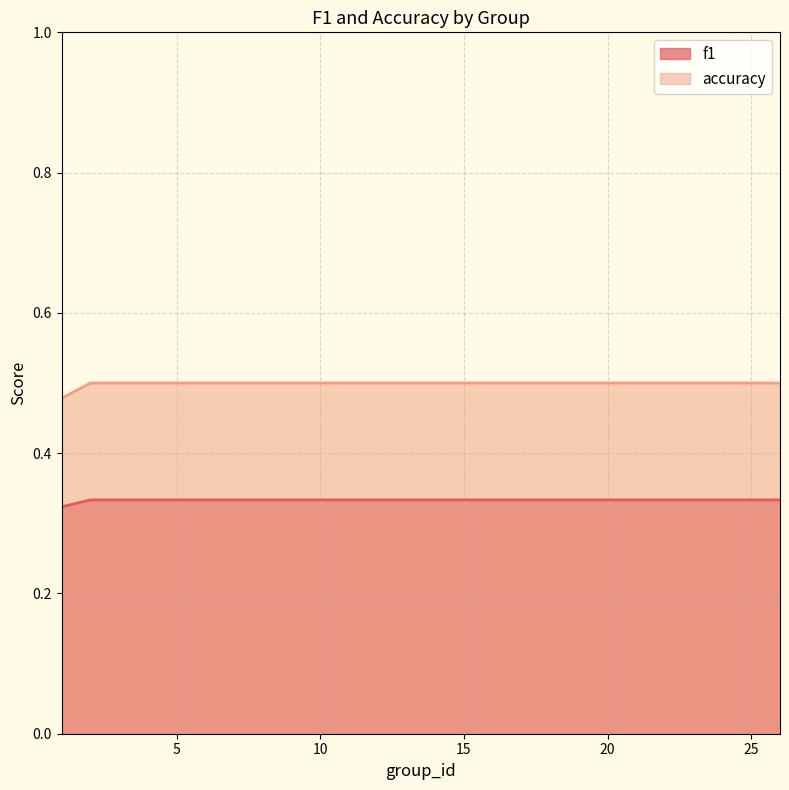

Is it true that f1 equals 0.6 at 4?

False